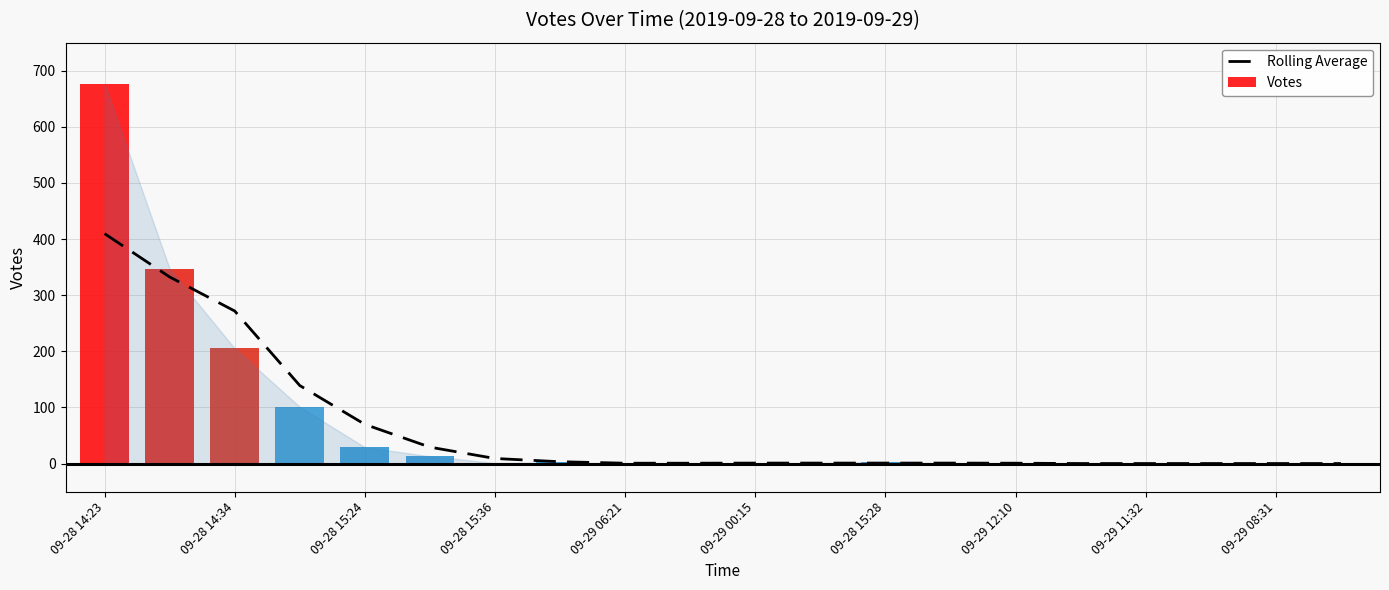

What is the difference between the maximum and minimum values in the Votes series?

677.0